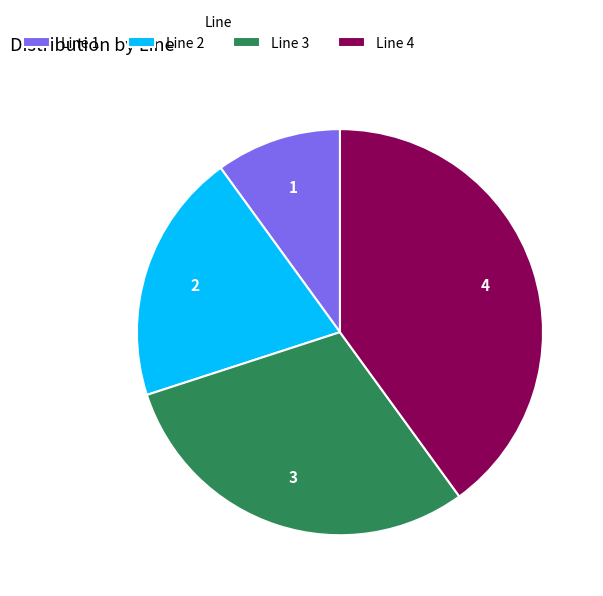

Count the number of slices in the pie.

4